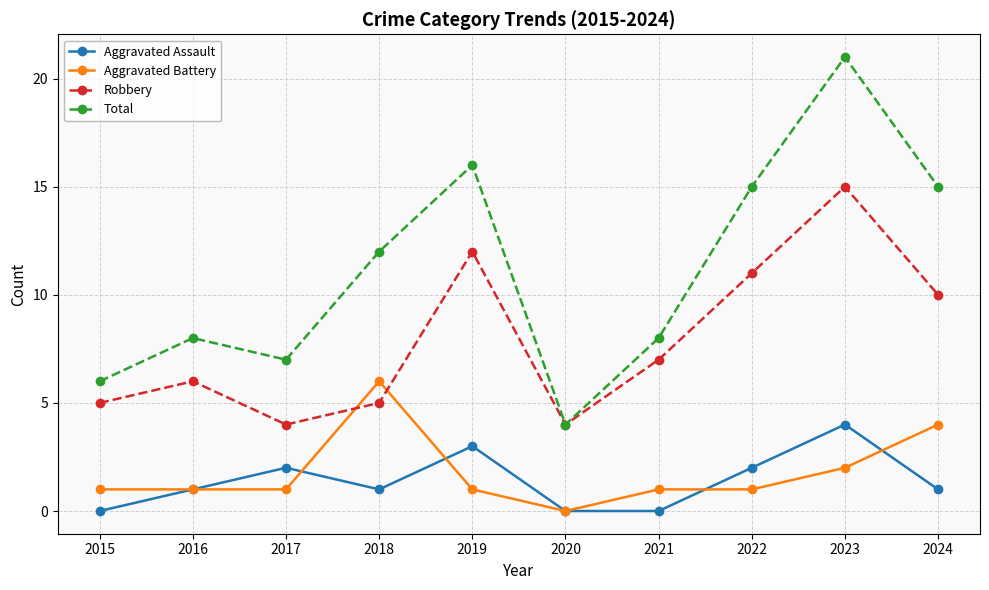

At which category does Aggravated Assault reach its first local peak?

2017